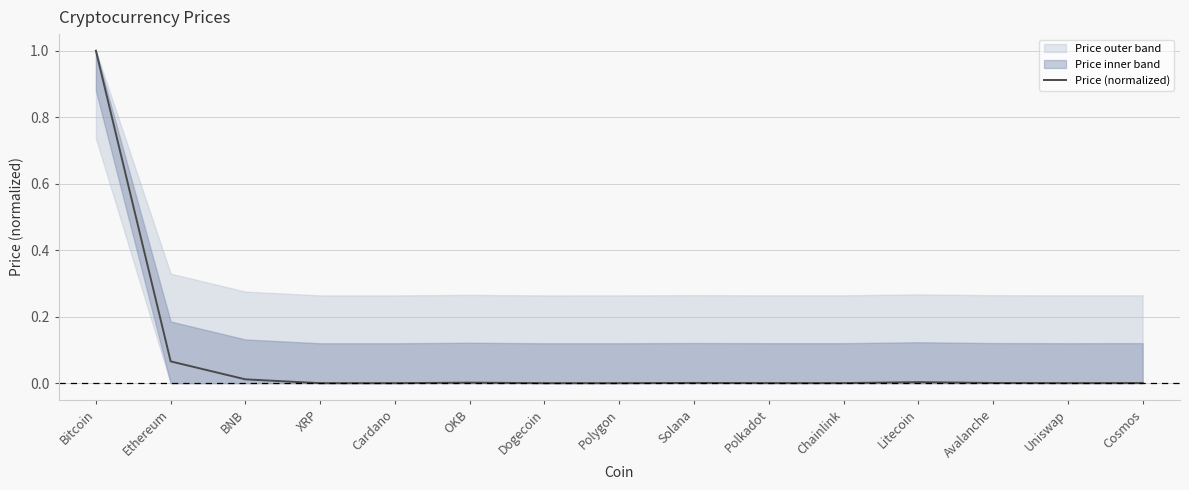

Is it true that the value at Cosmos is 0.0?

False